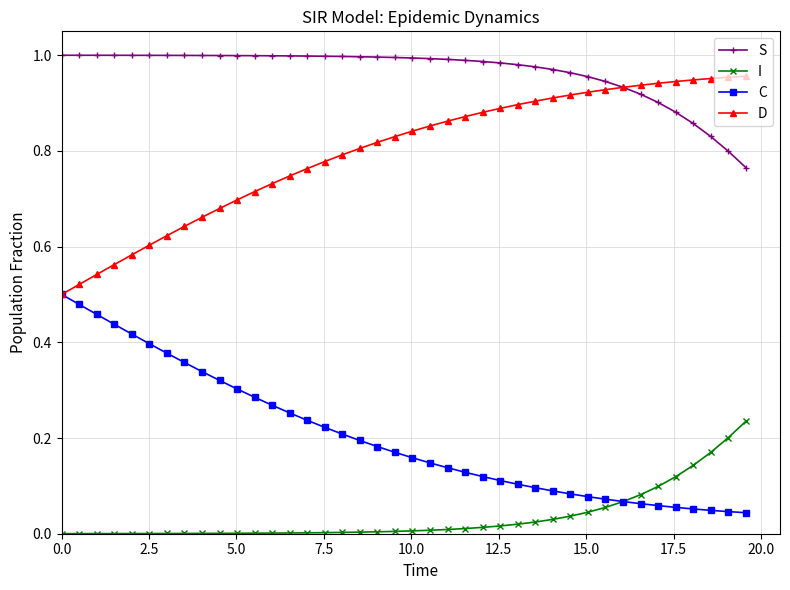

List the series in order of their peak value, highest first.

S, D, C, I